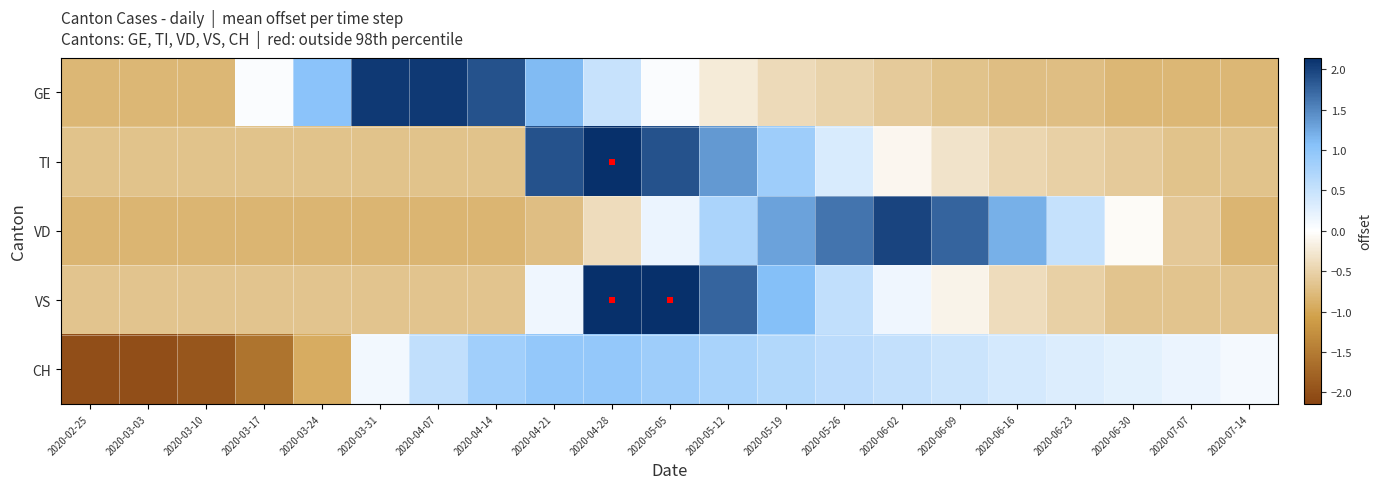

Which series has the largest total across all categories?

TI